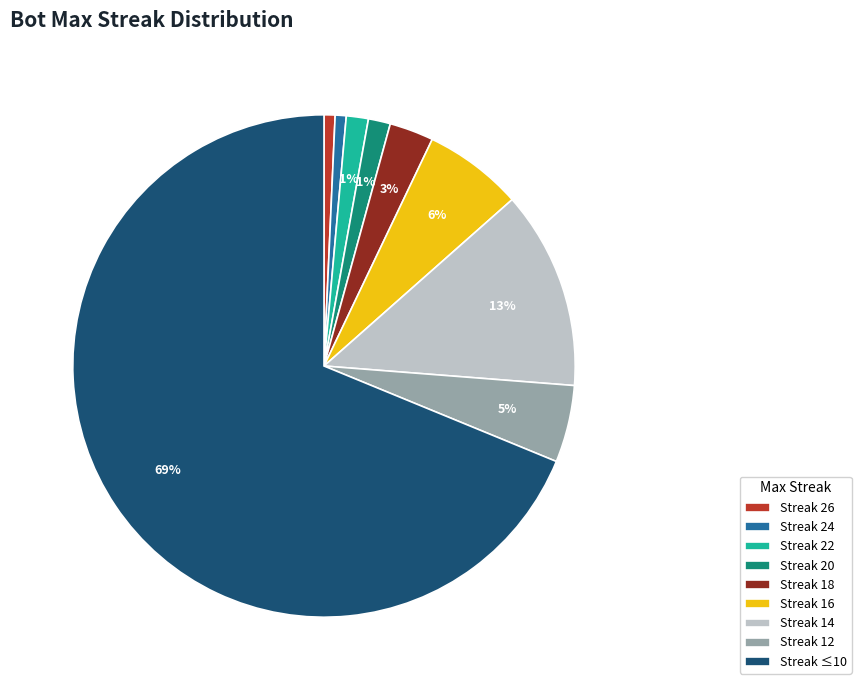

Which slice represents more than half of the pie?

Streak ≤10